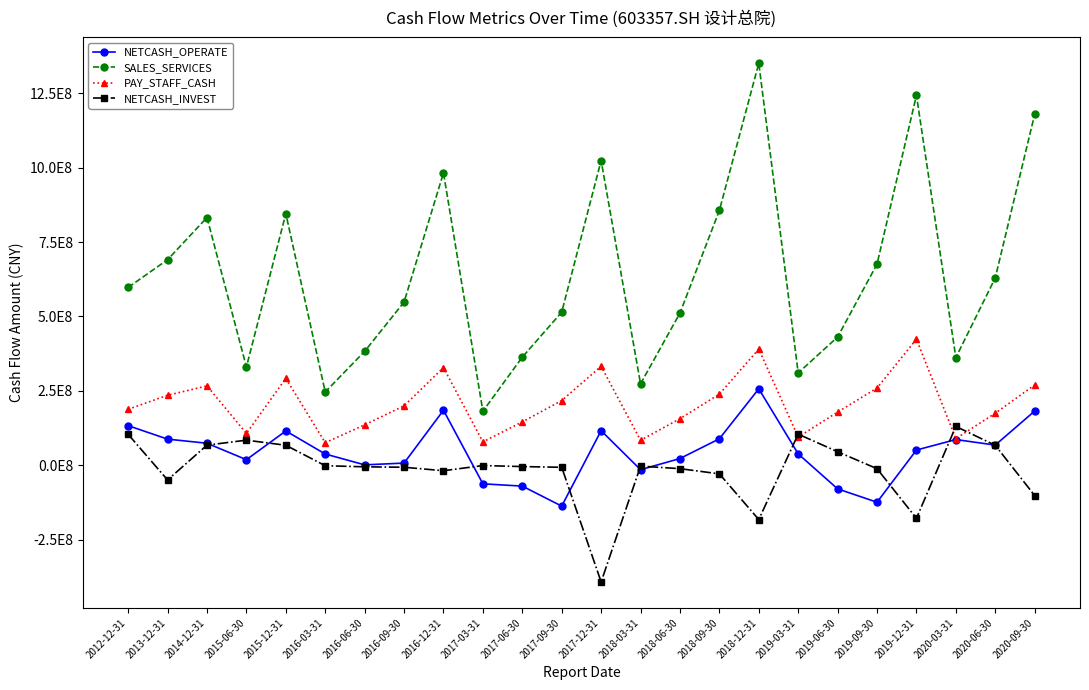

What is the approximate value of NETCASH_INVEST at 2016-06-30?

-4767666.0